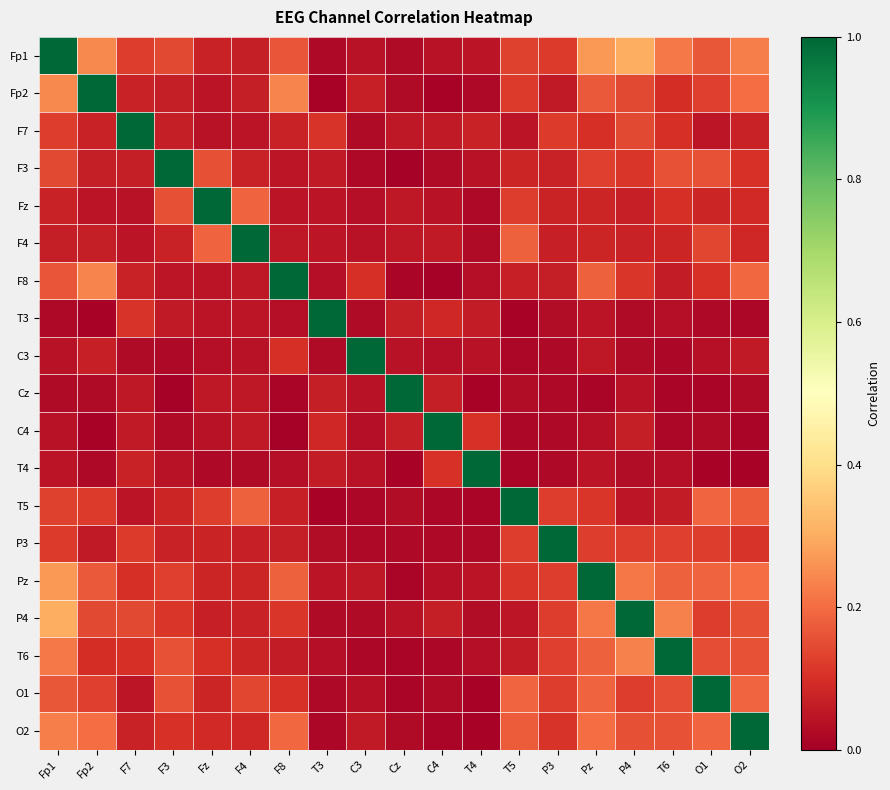

What is the total value across all series at F4?

2.4